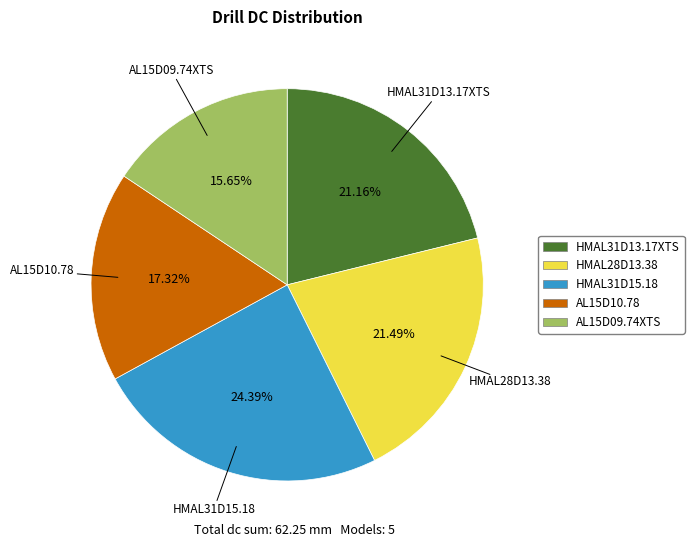

Is there any slice that represents more than half of the pie?

No